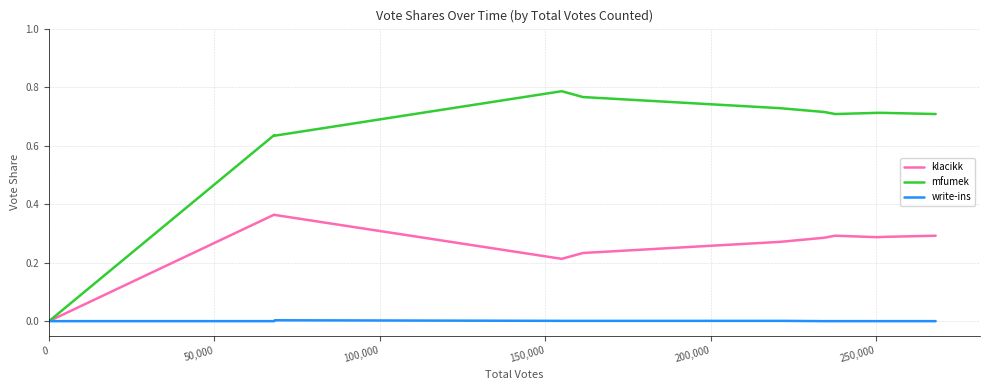

Rank the series by their maximum value, from lowest to highest.

write-ins, klacikk, mfumek